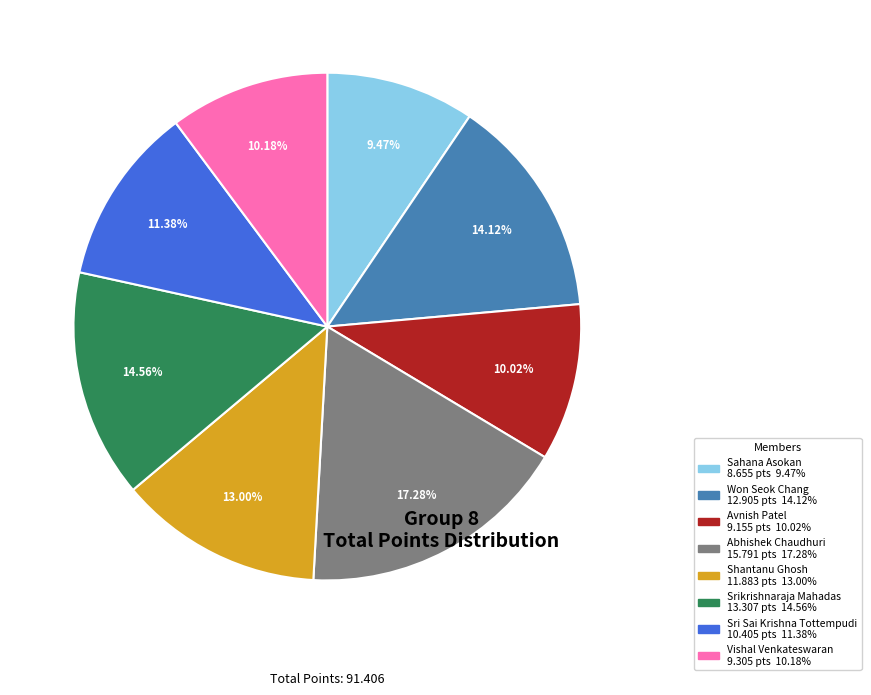

Count the number of slices in the pie.

8